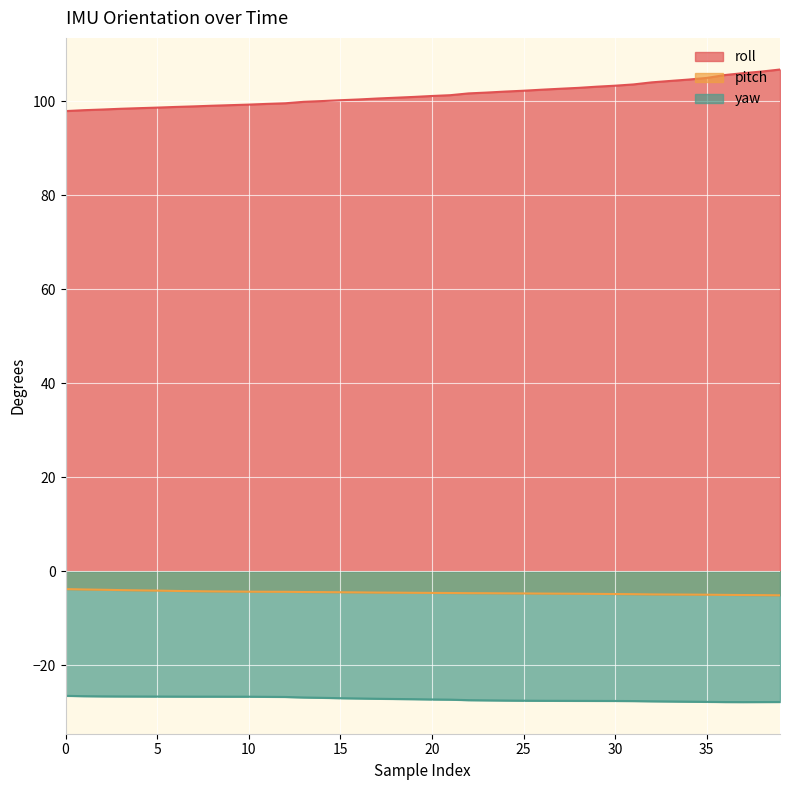

True or false: roll has a value of 101.8 at 23.

True